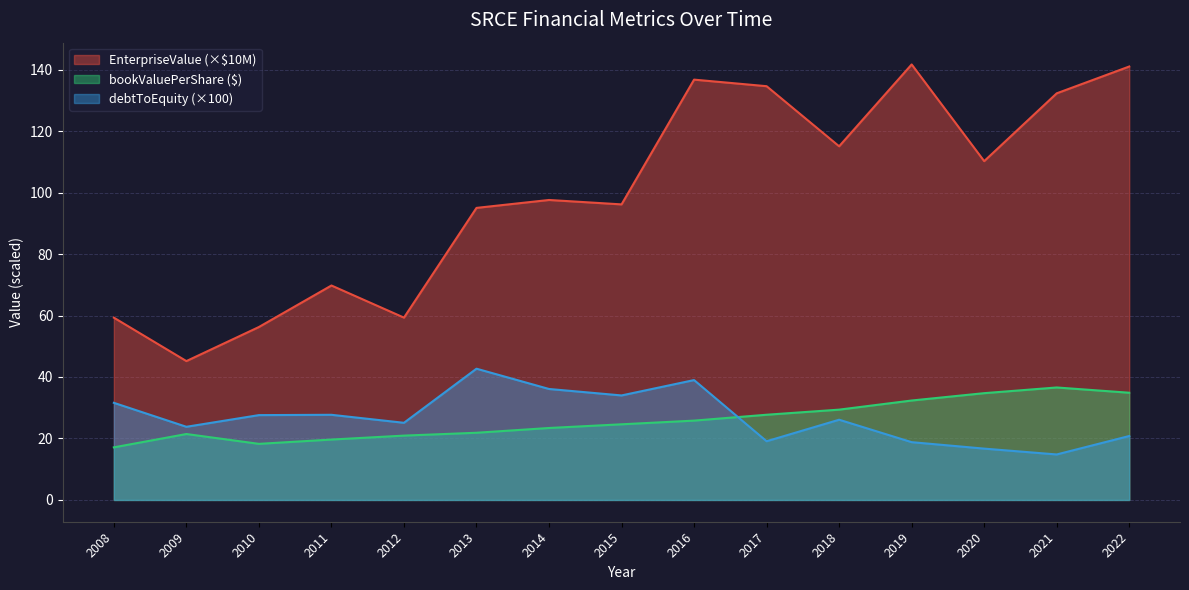

Which series changed the most between 2013 and 2018?

EnterpriseValue (×$10M)